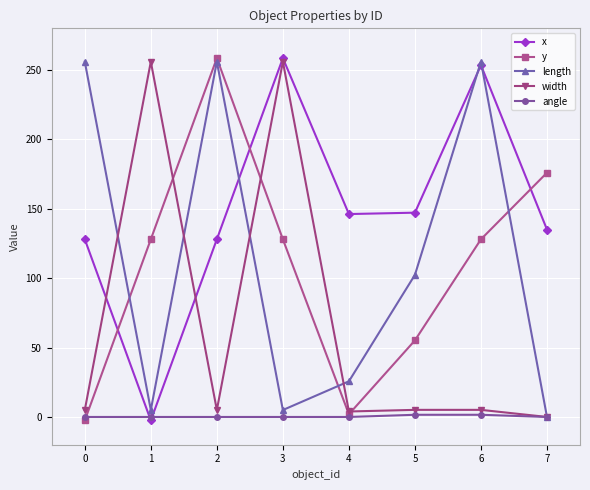

What is the maximum value shown in the chart?

258.5